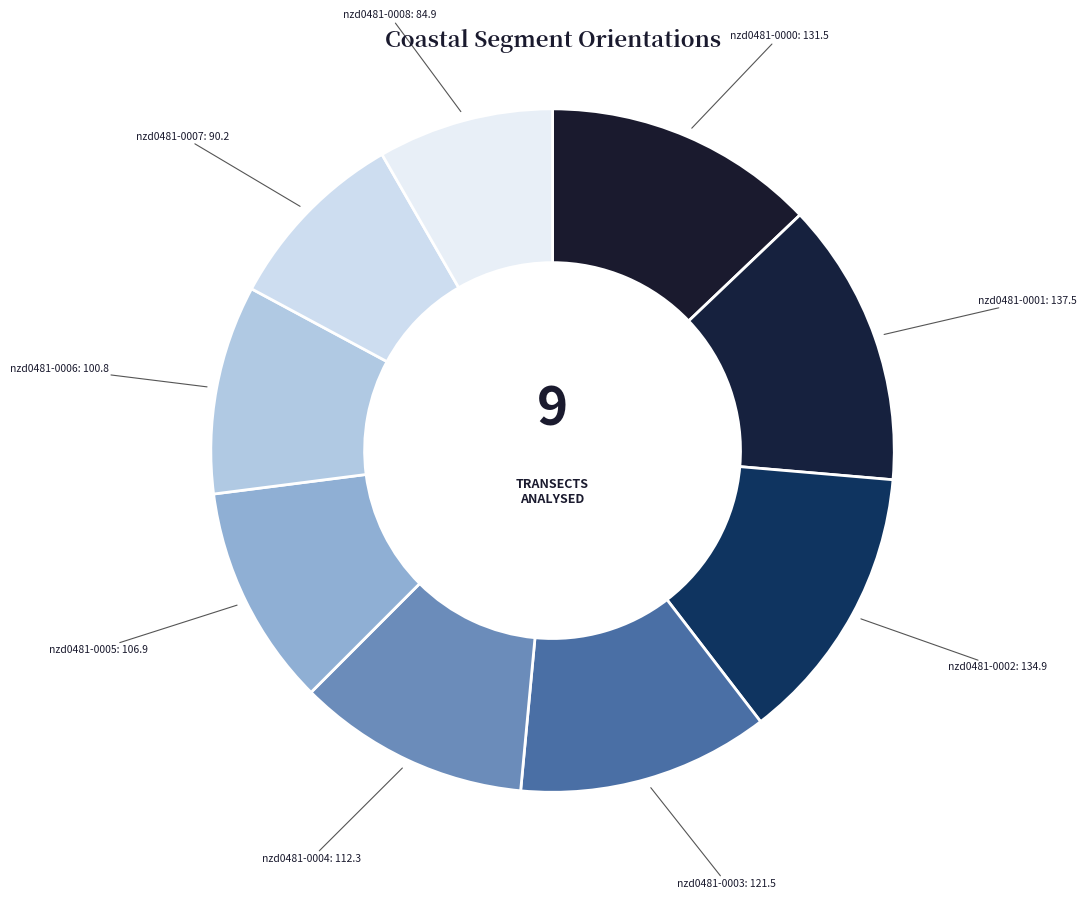

Is it true that nzd0481-0006: 100.8 is 1% of the pie?

False